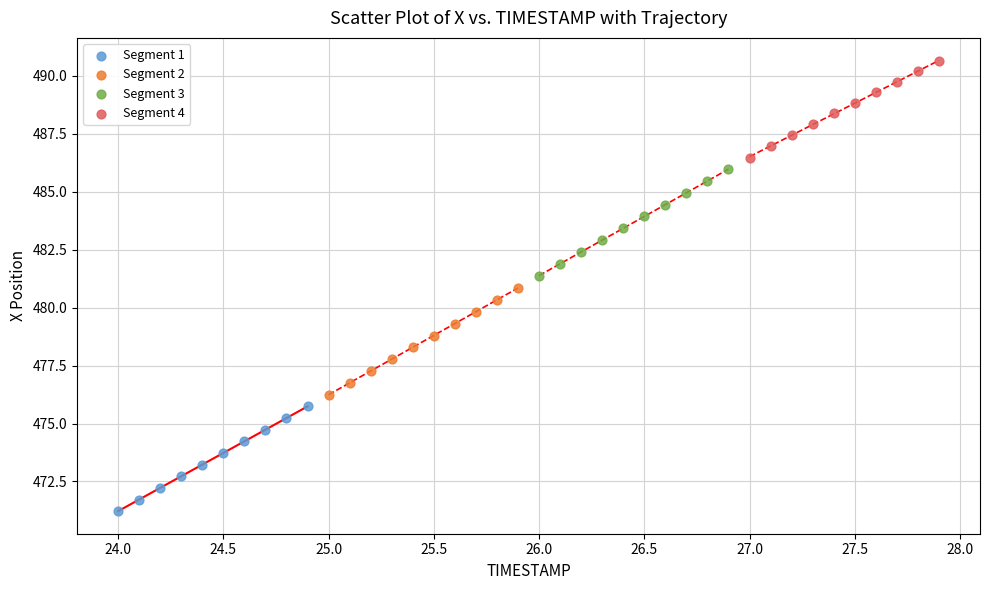

Which series contains the lowest Y value?

Segment 1